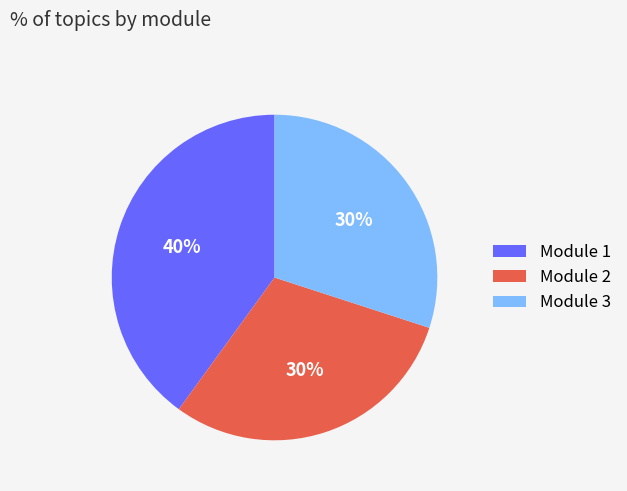

To the nearest percent, what is the difference between the largest and smallest slice percentages?

10%